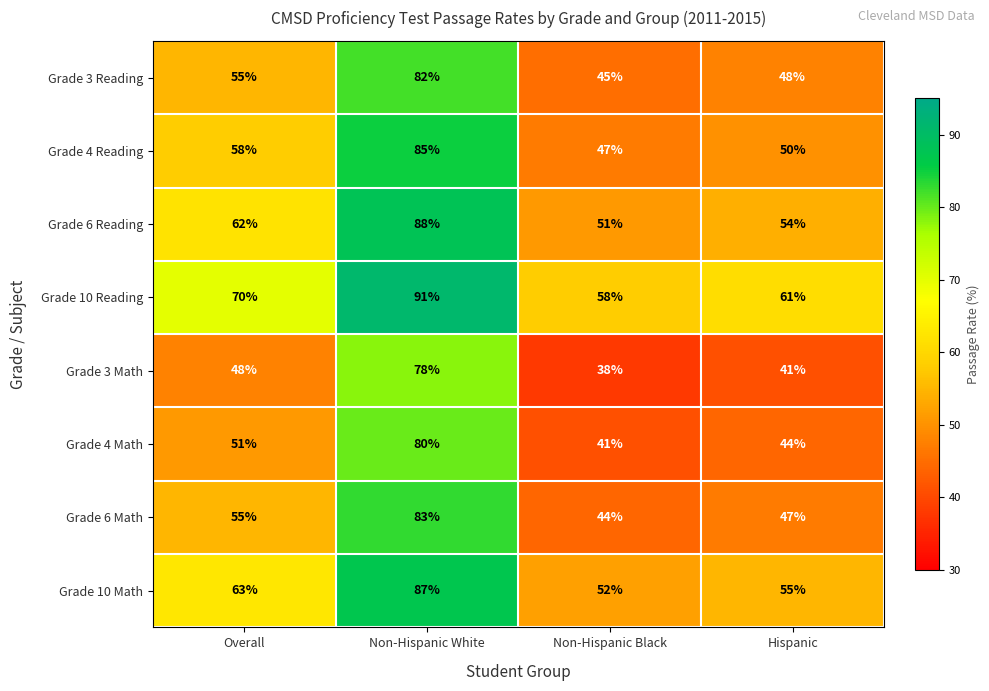

Is it true that Grade 6 Reading equals 51 at Non-Hispanic Black?

True